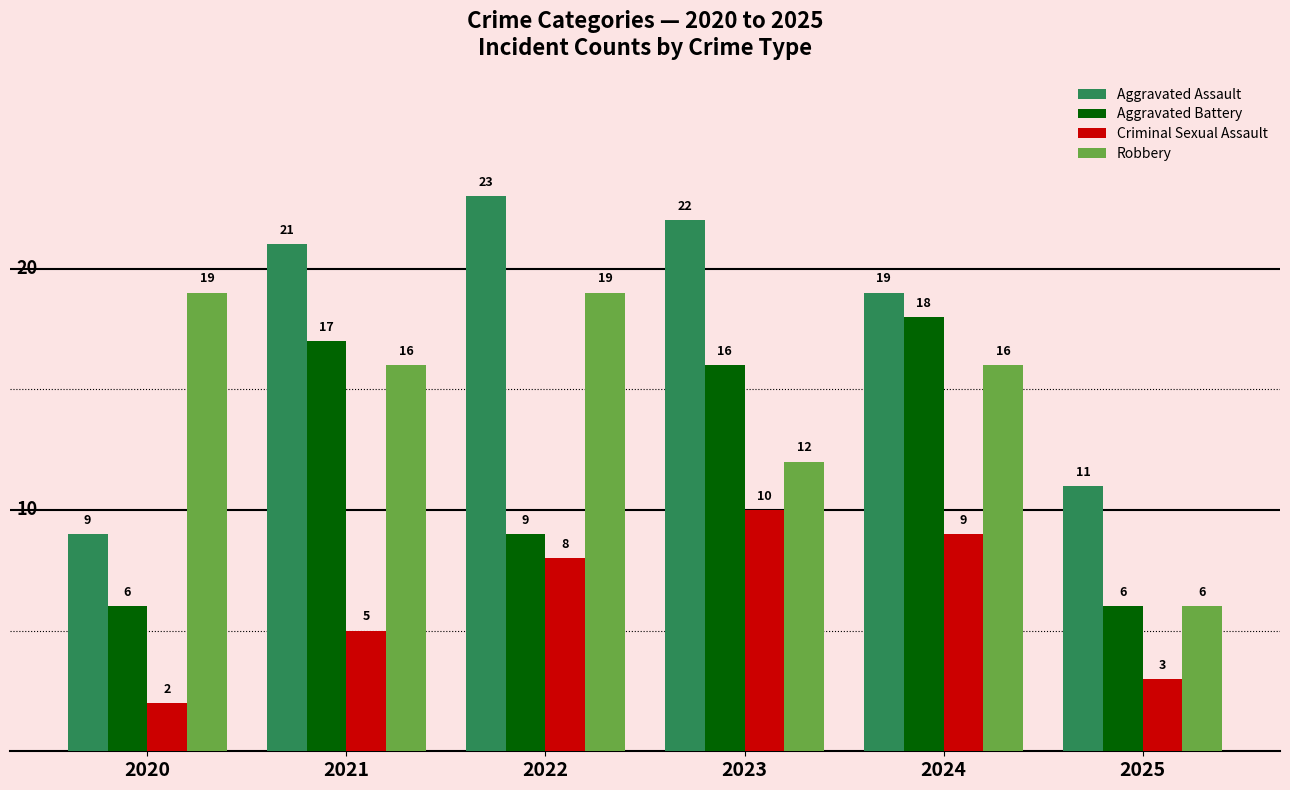

What is the spread (max minus min) of values at 2024?

10